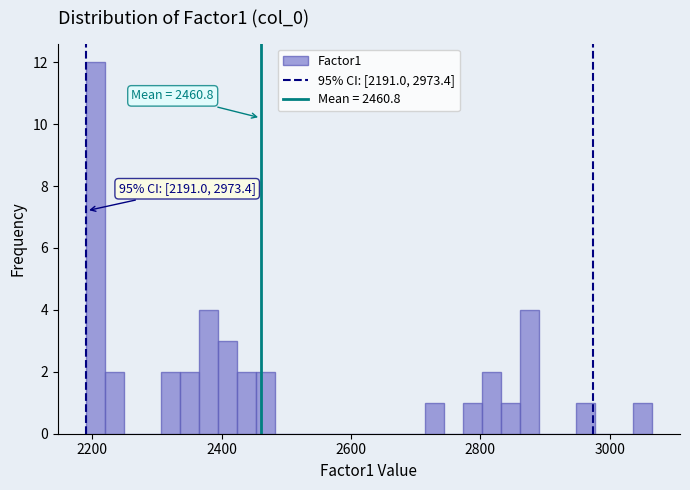

Around what value on the x-axis is the tallest bar? Give the approximate position of its centre, as read against the axis.

2200